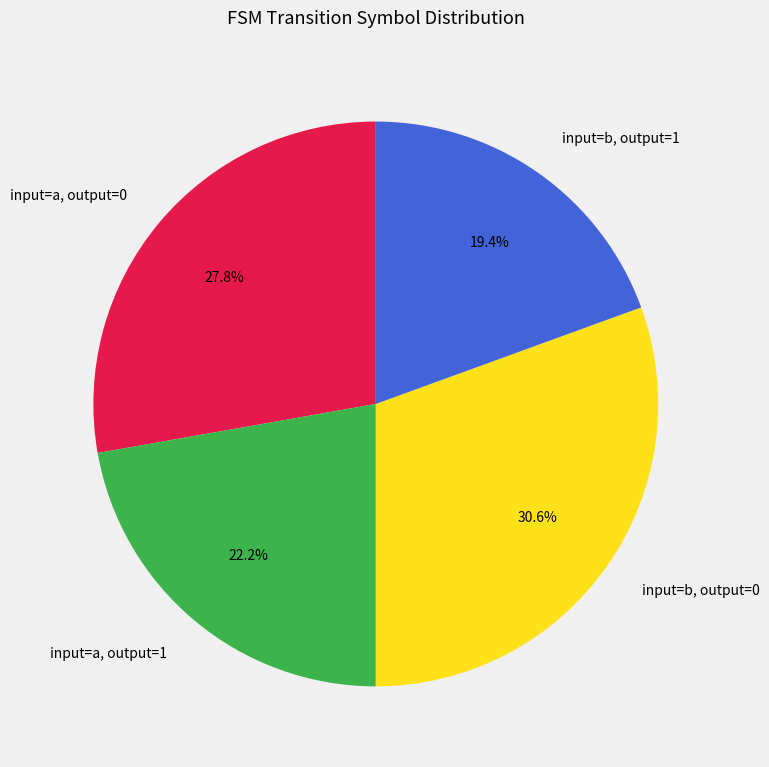

What is the ratio of the value at input=a, output=1 to the value at input=b, output=1?

1.1